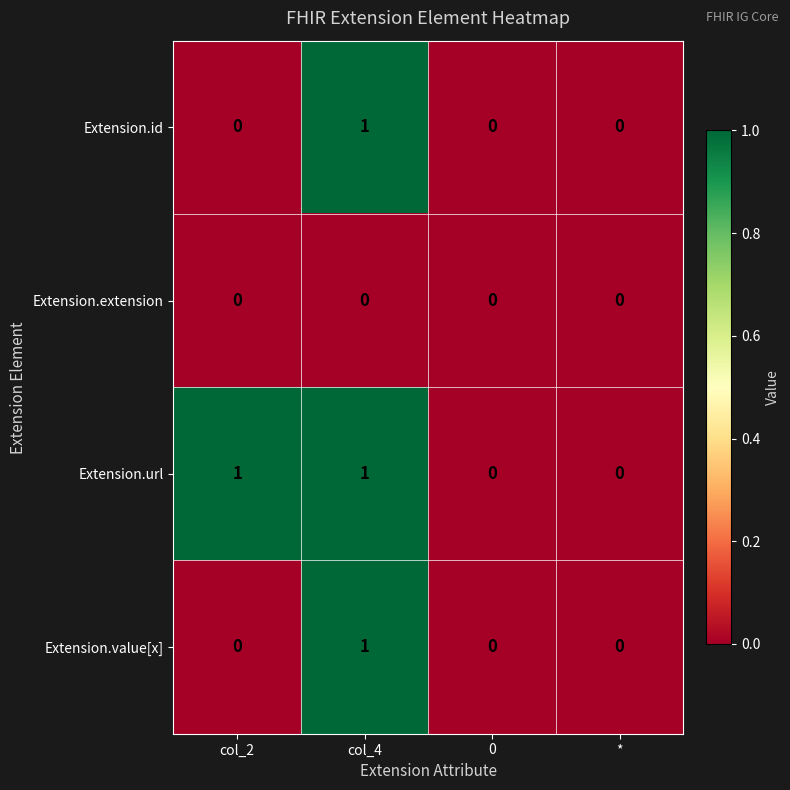

Count the Extension.id values in the range 0 to 1.

4